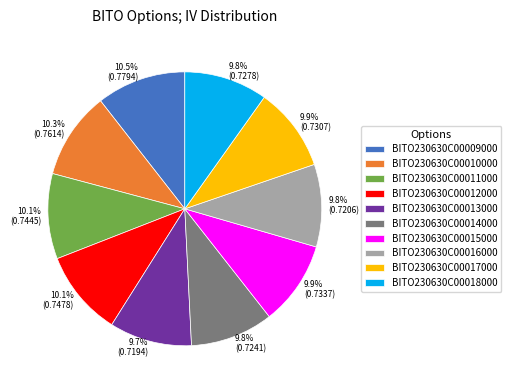

To the nearest percent, what portion does BITO230630C00012000 represent?

10%